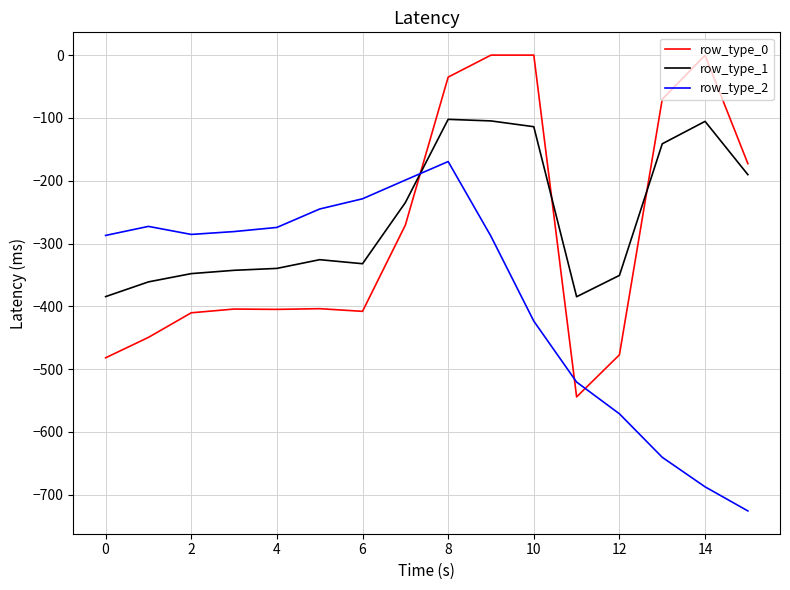

What is the minimum value shown in the chart?

-725.8